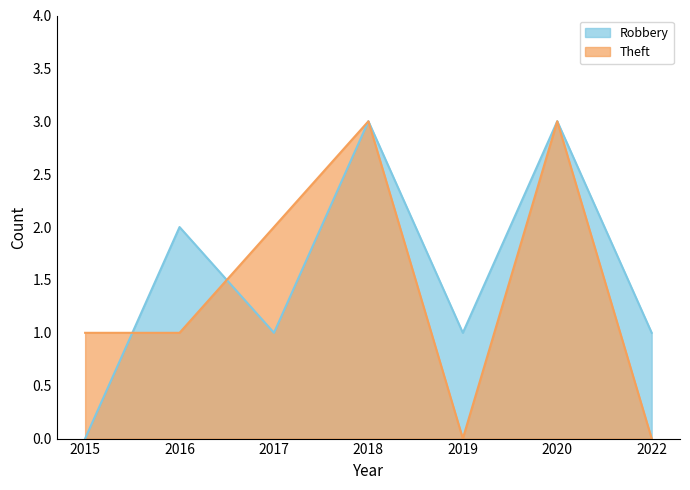

True or false: Robbery has more than 1 interior local peaks.

True